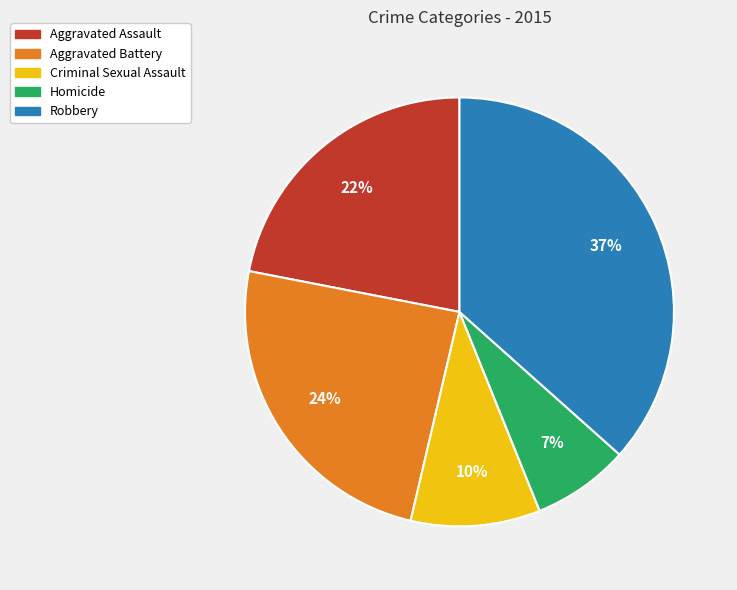

The Robbery slice represents 49% of the pie. True or false?

False